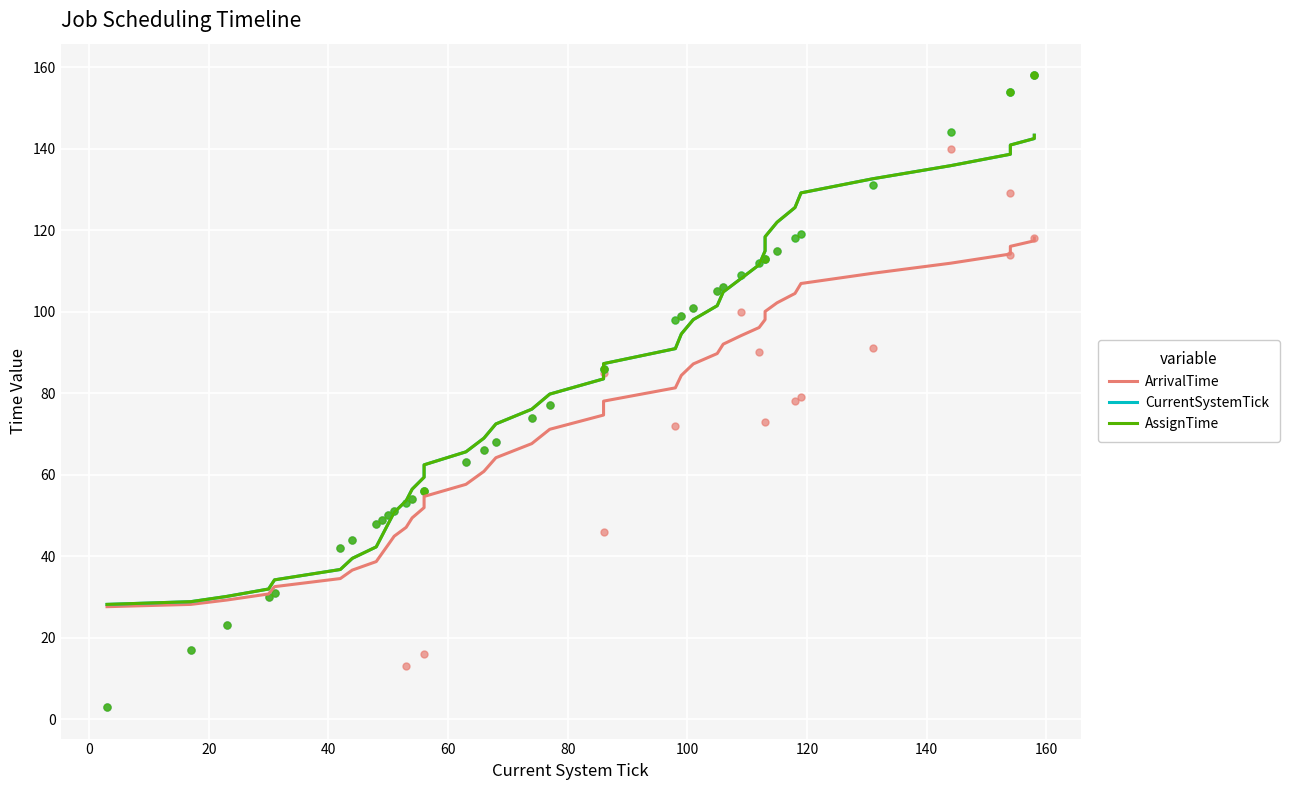

What are all the series names shown in the legend?

ArrivalTime, CurrentSystemTick, AssignTime